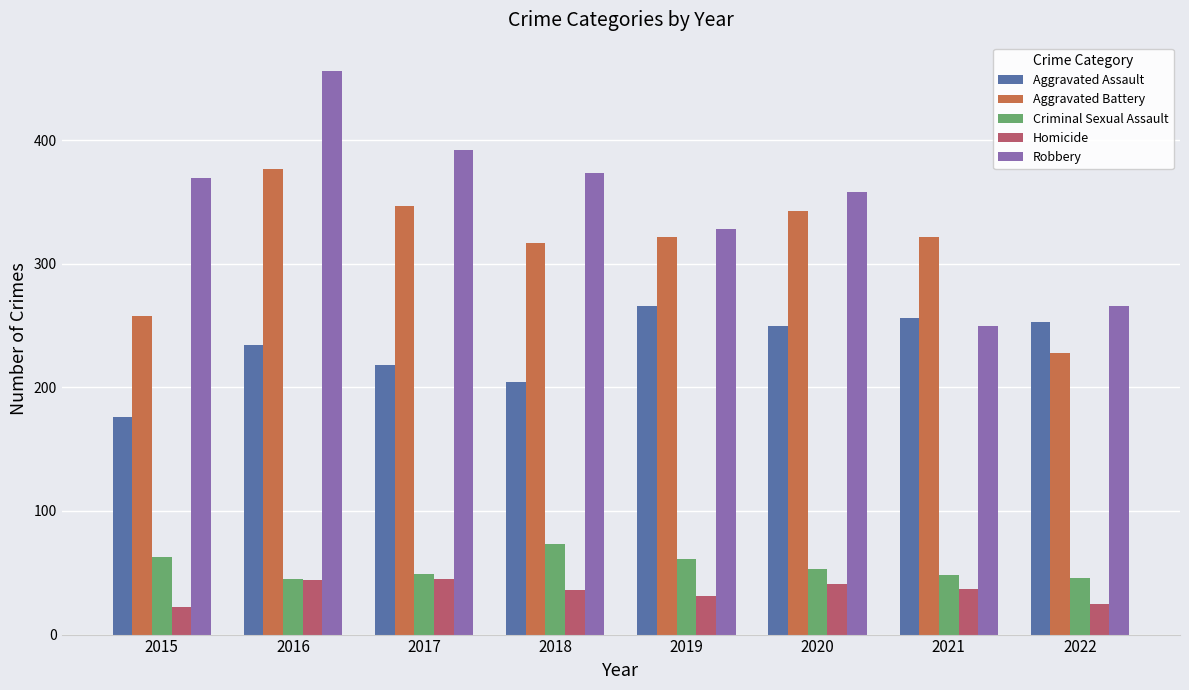

Which category has the highest value across all series?

2016